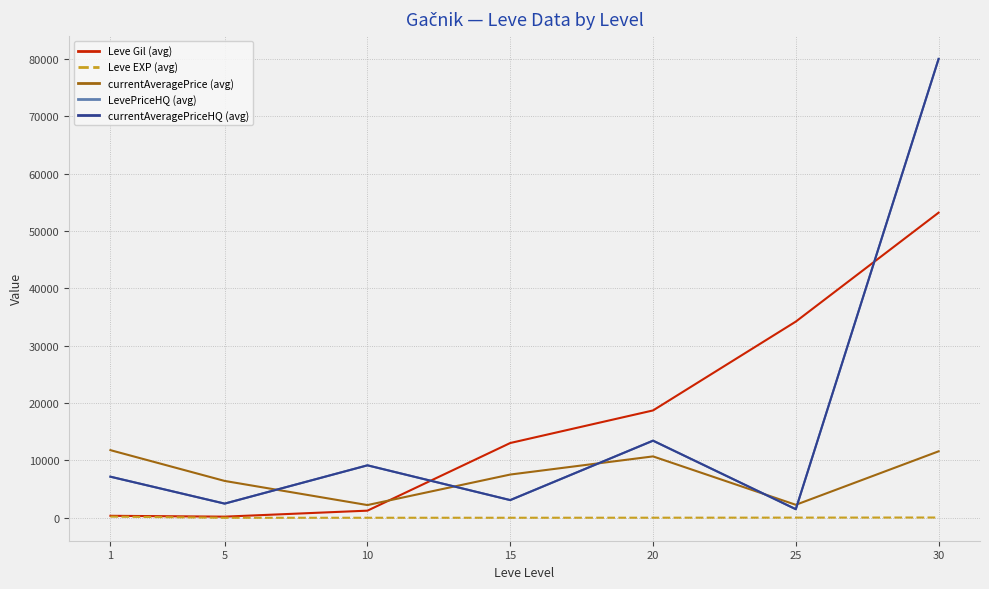

What is the difference between the maximum and second lowest values in the Leve EXP (avg) series?

201.2